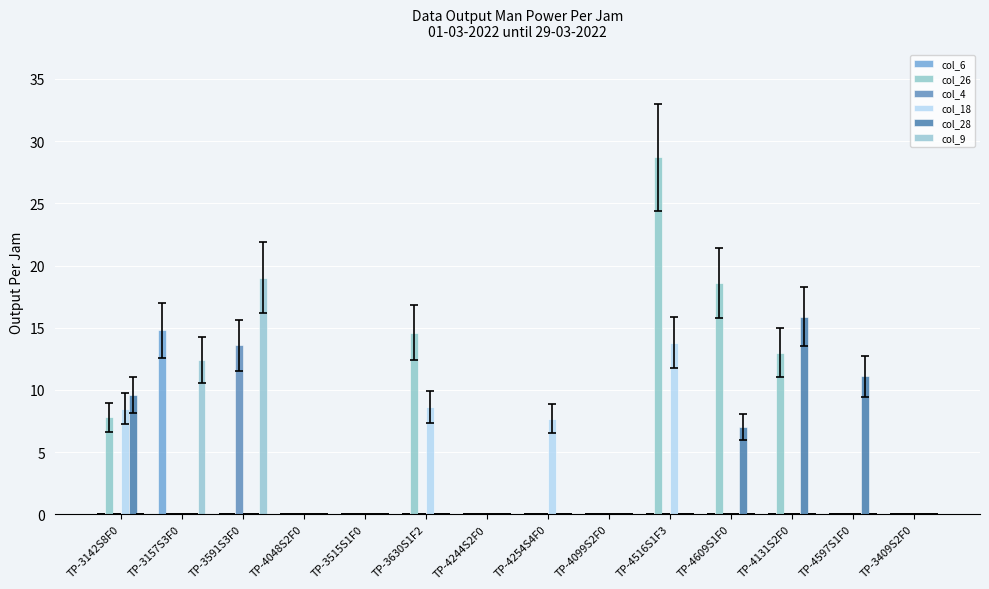

Rank the categories by col_28 value from lowest to highest.

TP-3157S3F0, TP-3591S3F0, TP-4048S2F0, TP-3515S1F0, TP-3630S1F2, TP-4244S2F0, TP-4254S4F0, TP-4099S2F0, TP-4516S1F3, TP-3409S2F0, TP-4609S1F0, TP-3142S8F0, TP-4597S1F0, TP-4131S2F0